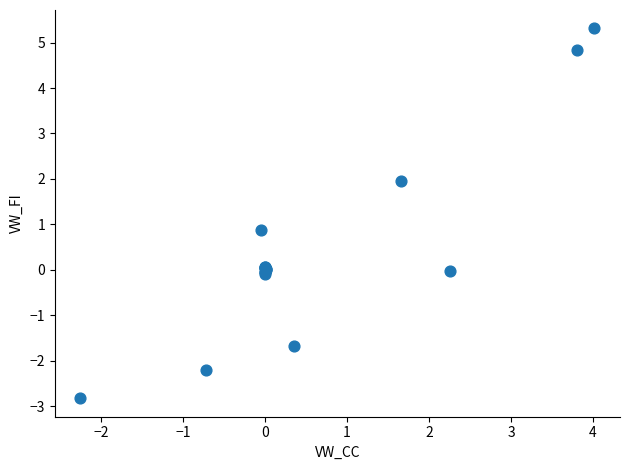

What Y value in the scatter plot is closest to 1?

0.9